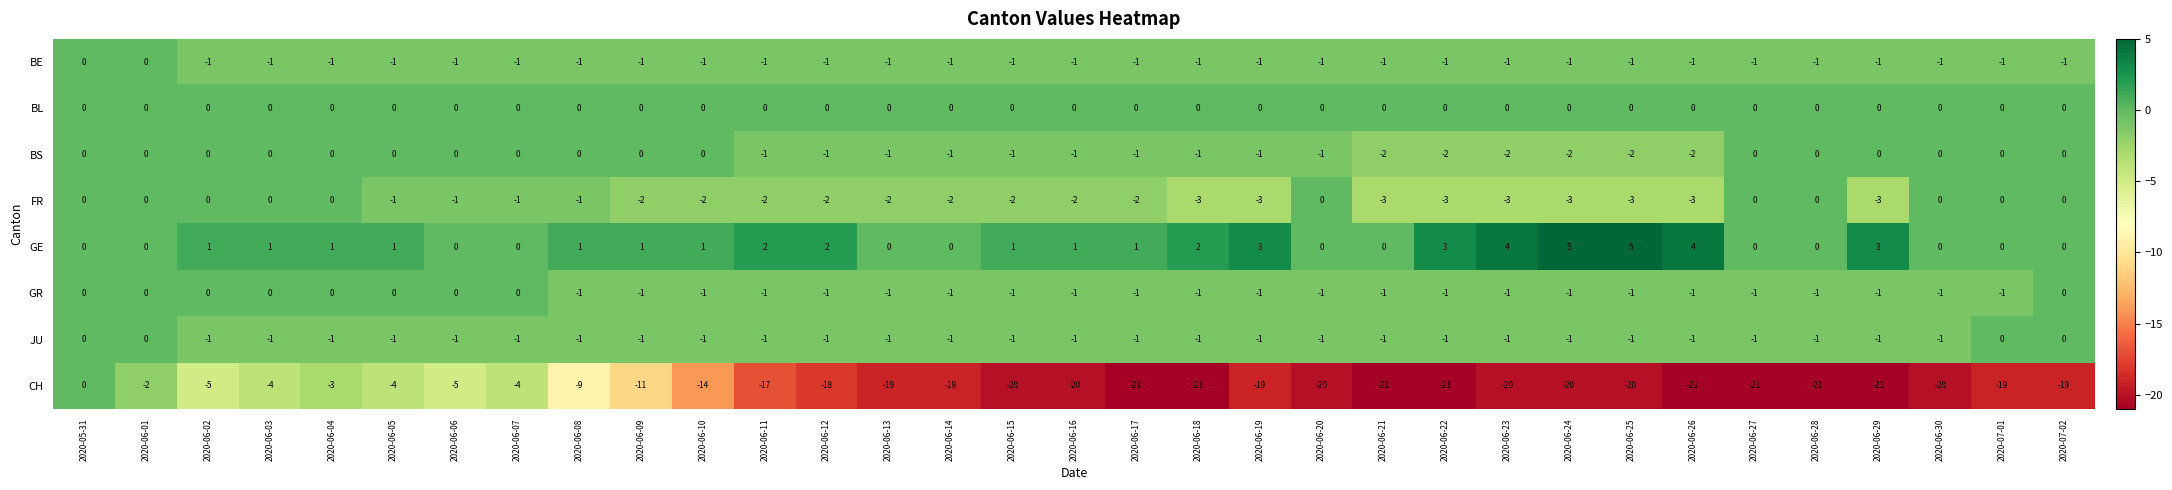

The BE series shows -2 at 2020-06-28. True or false?

False